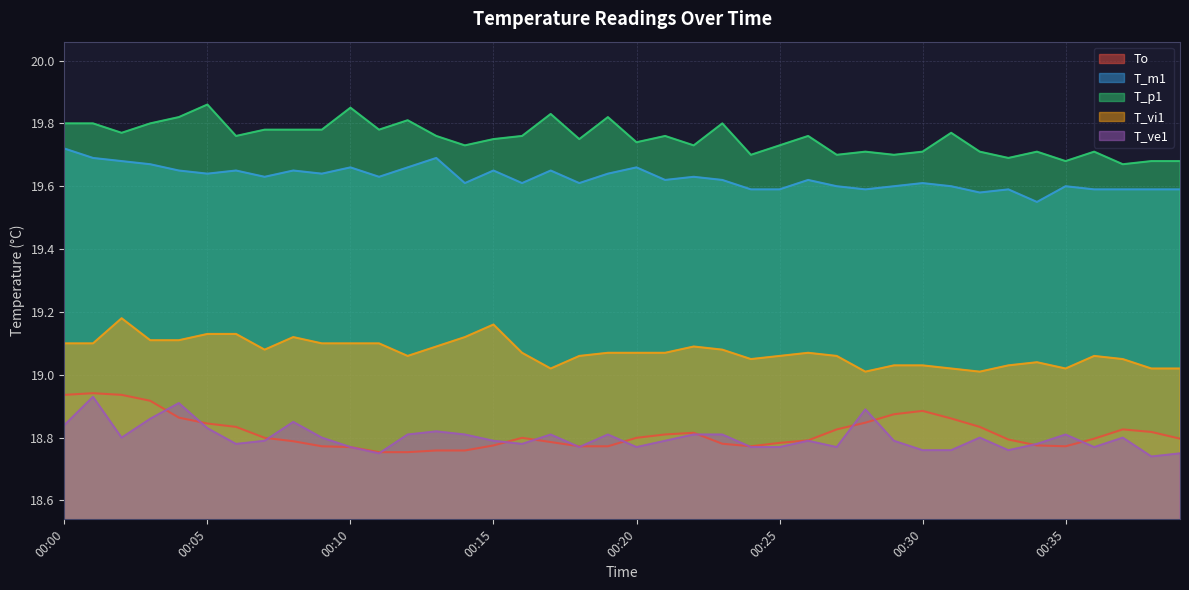

What is the lowest value of the T_ve1 series?

18.7